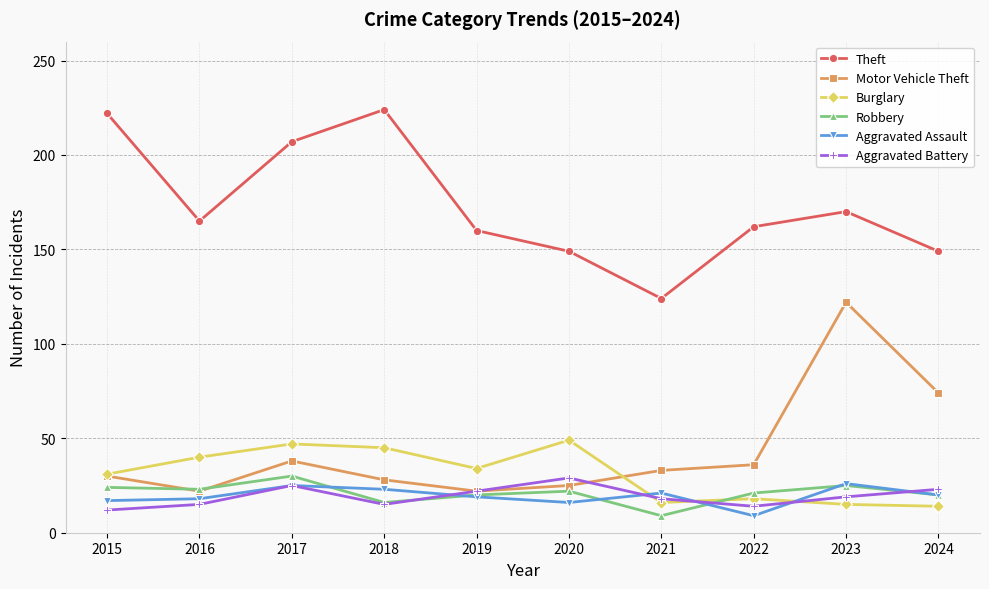

True or false: Robbery has more than 1 interior local peaks.

True